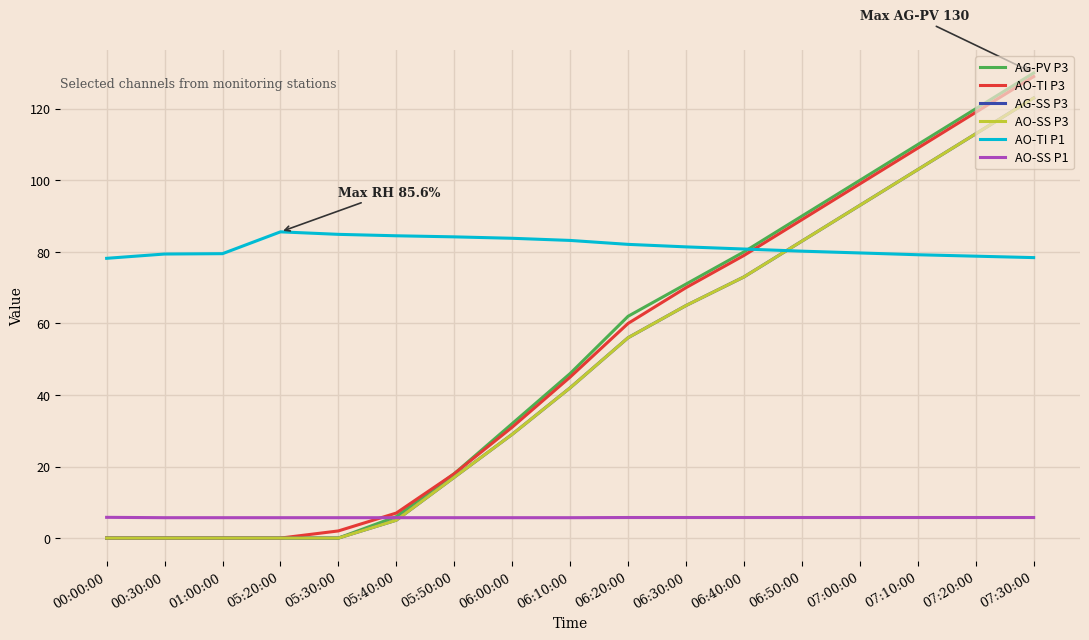

True or false: AO-TI P3 and AO-SS P3 cross at least once.

False